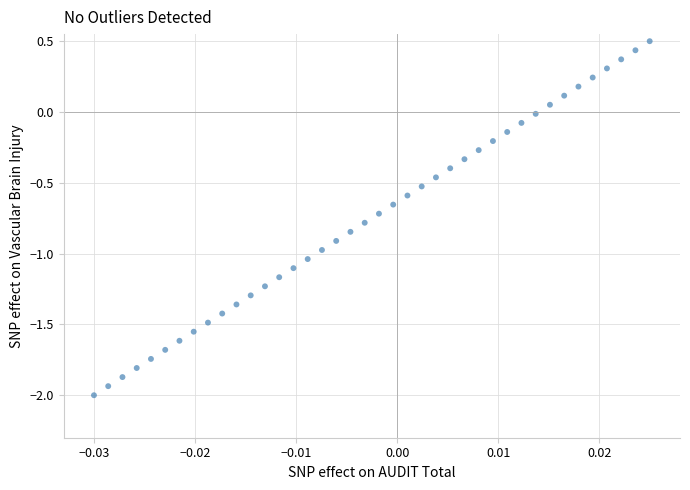

What is the range of Y values (max minus min)?

2.5